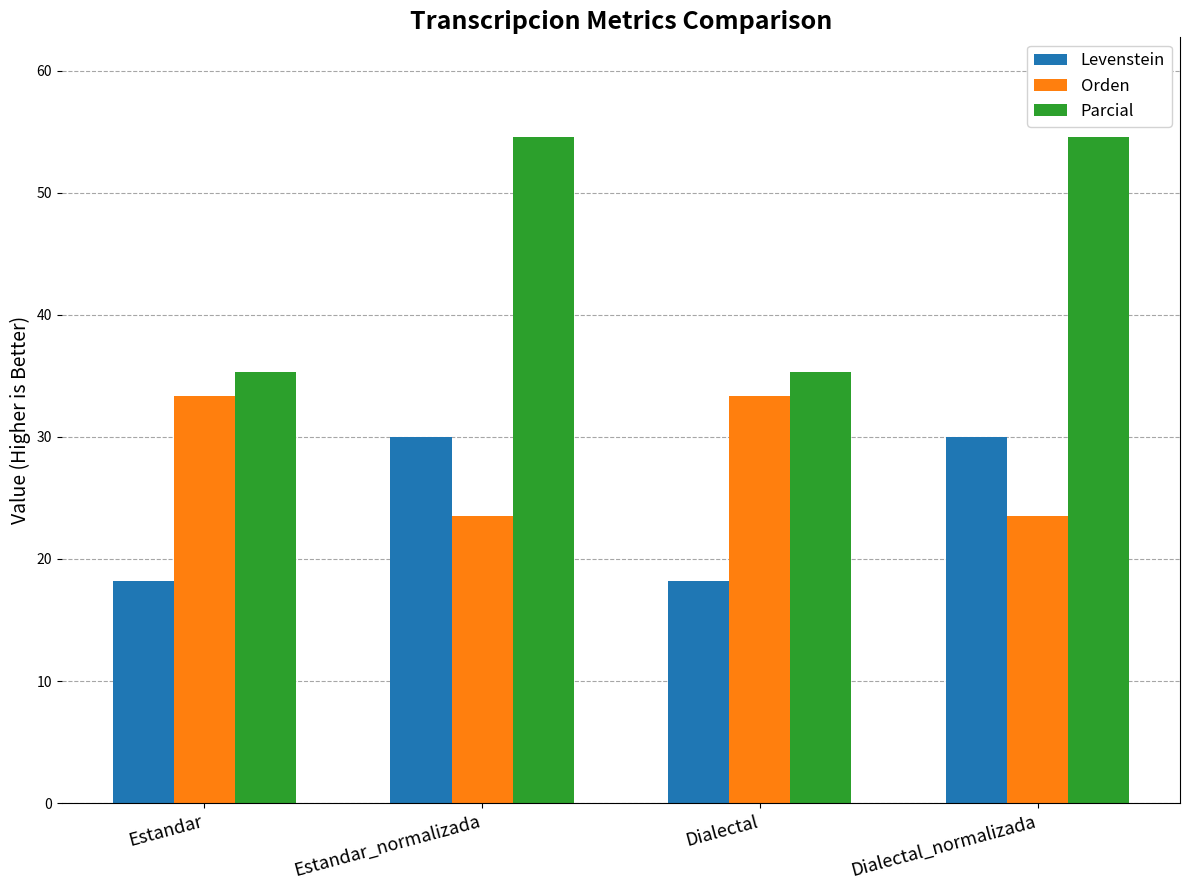

How many data points in Parcial are above 54?

2